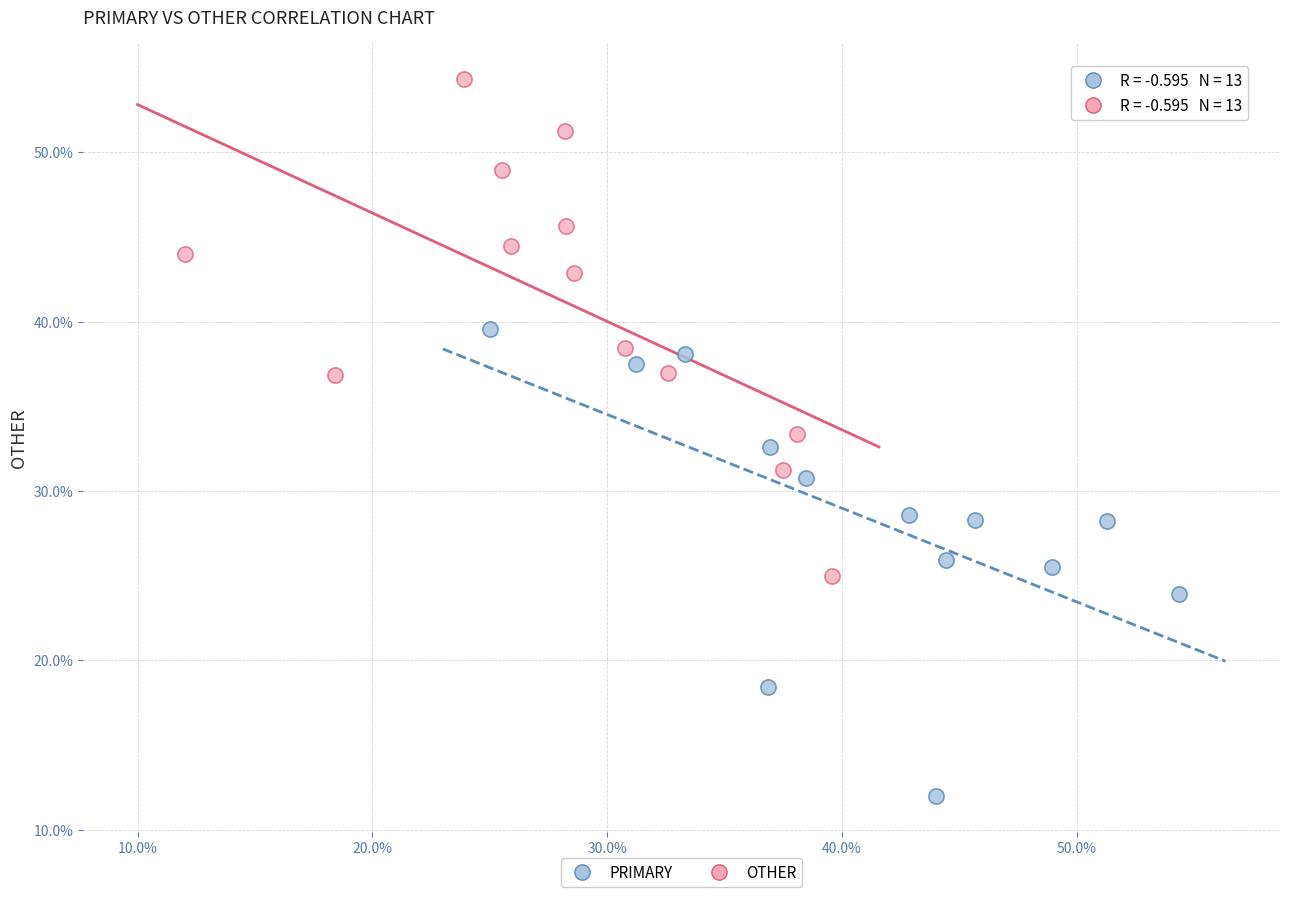

Which series has the widest spread of Y values?

OTHER